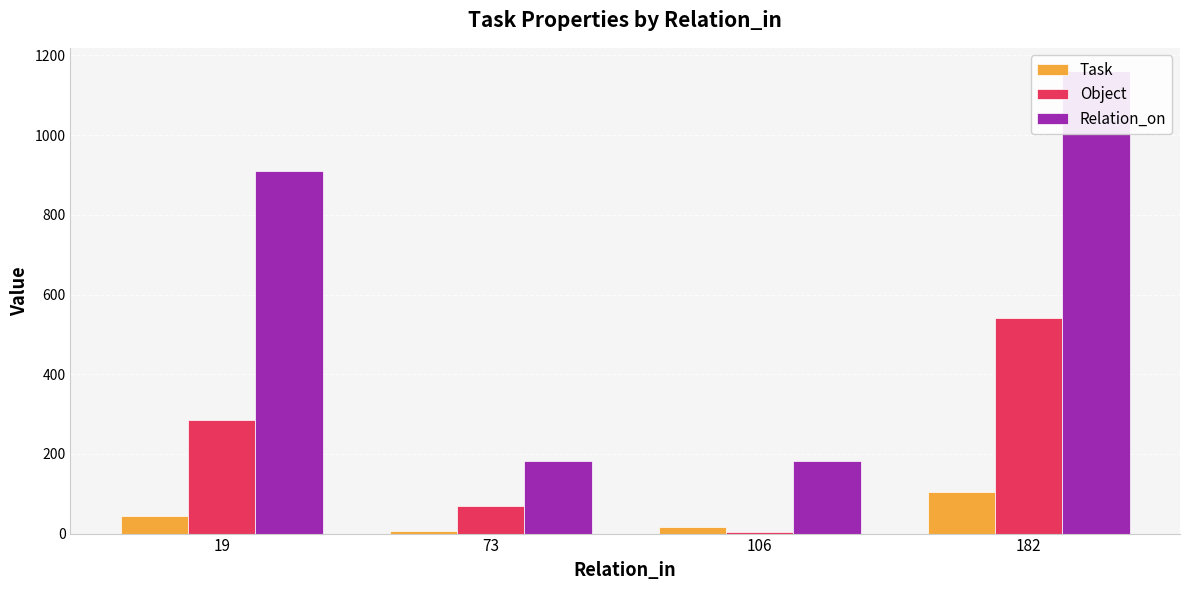

How many series are shown in this chart?

3